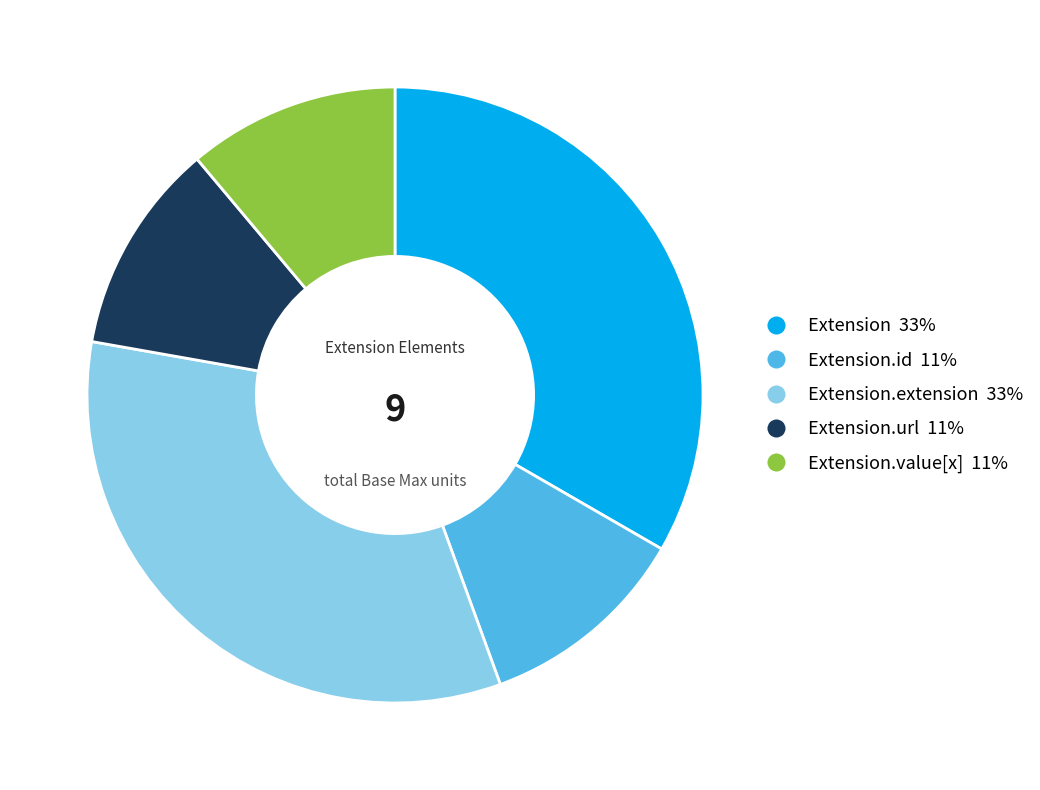

Does any single category account for the majority?

No